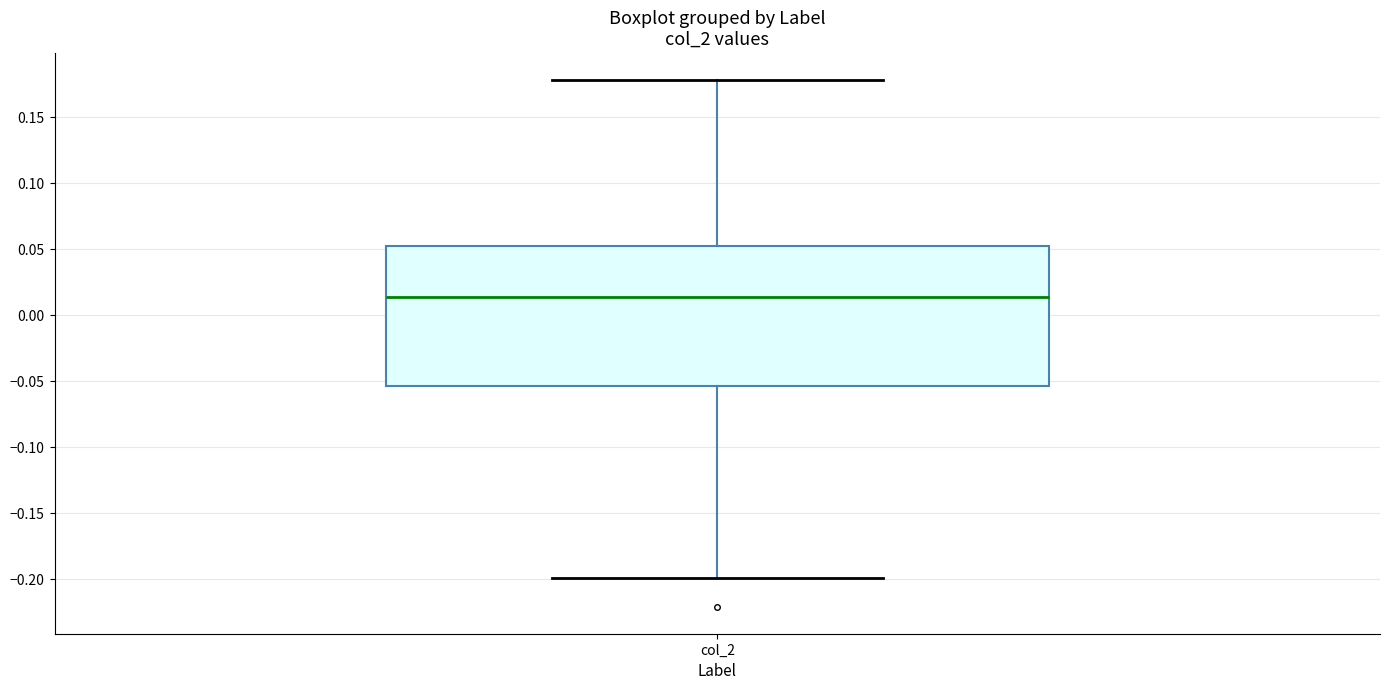

Read this box plot against the y-axis: the position of the median line, the range covered by the box, and the ends of both whiskers. The values are not printed on the chart, so give them approximately, as read against the axis.

median 0.015, box -0.055 to 0.050, whiskers -0.200 to 0.180